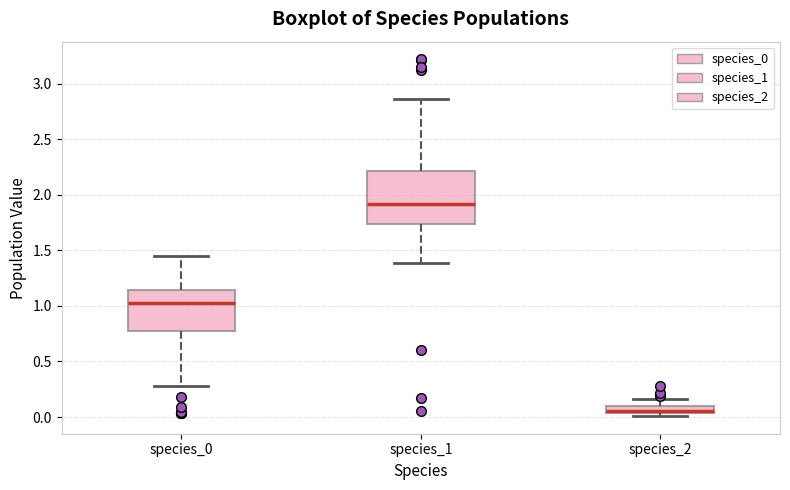

Which box is the tallest, from its lower edge to its upper edge?

species_1